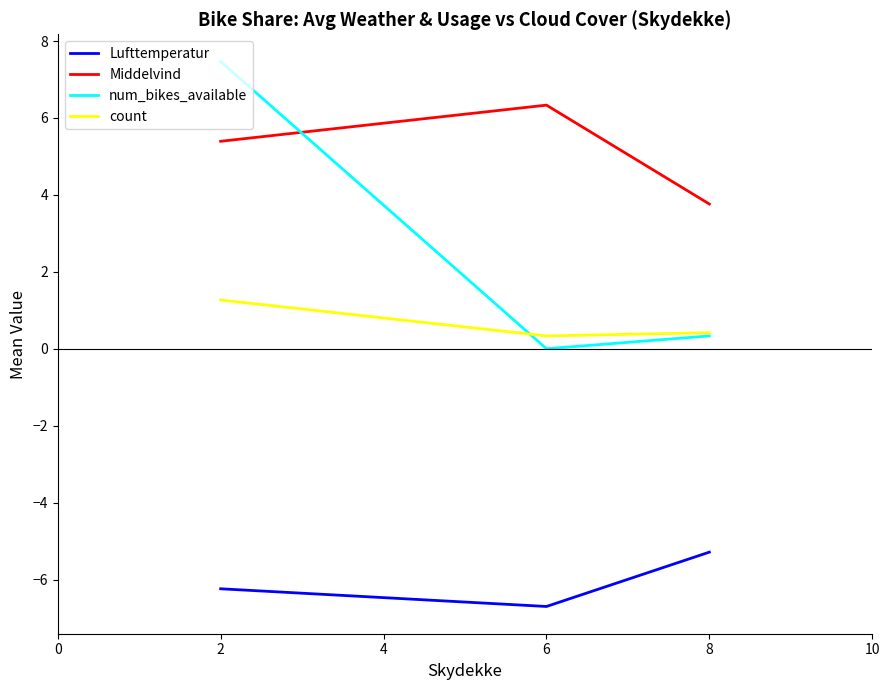

Which series has the largest range (max minus min)?

num_bikes_available